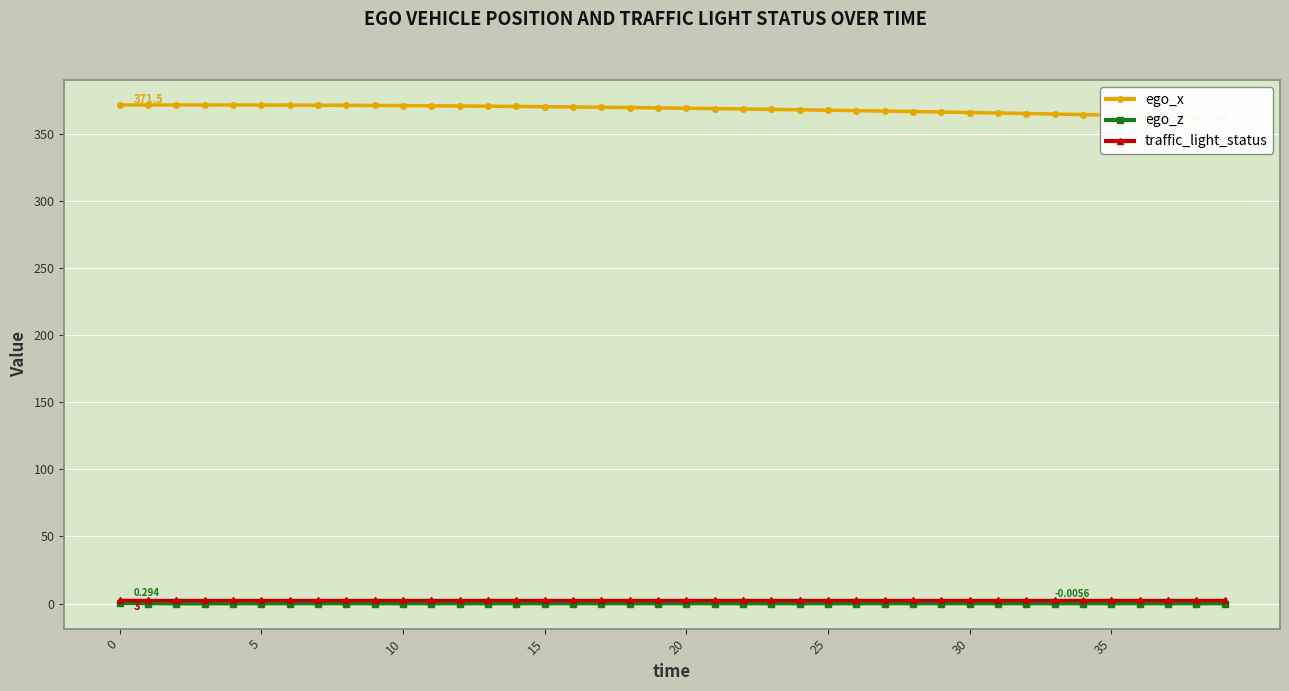

At how many categories does at least one series exceed 85?

40